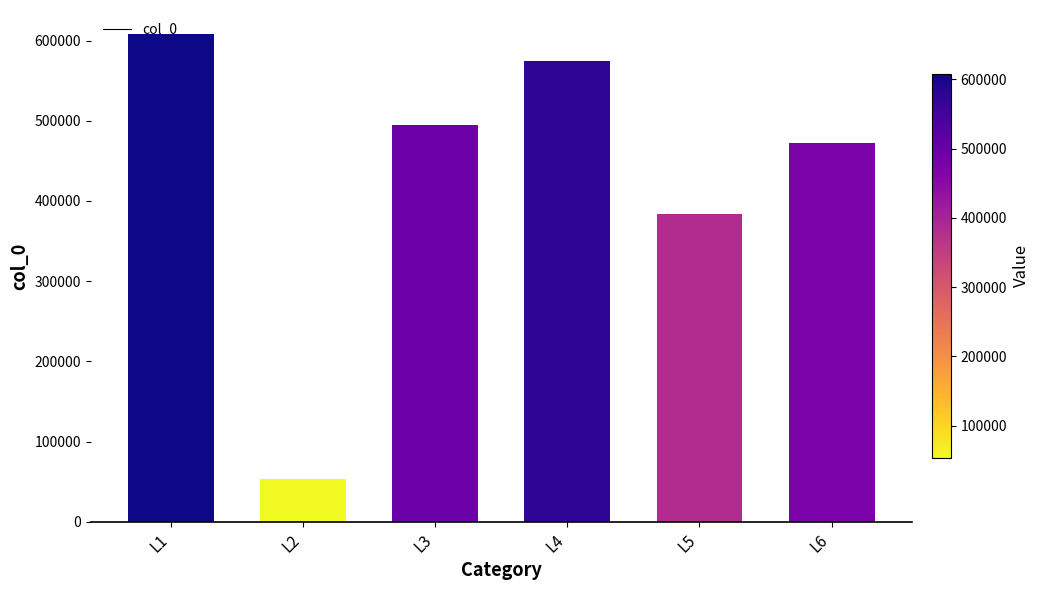

Rank the categories by value from lowest to highest.

L2, L5, L6, L3, L4, L1